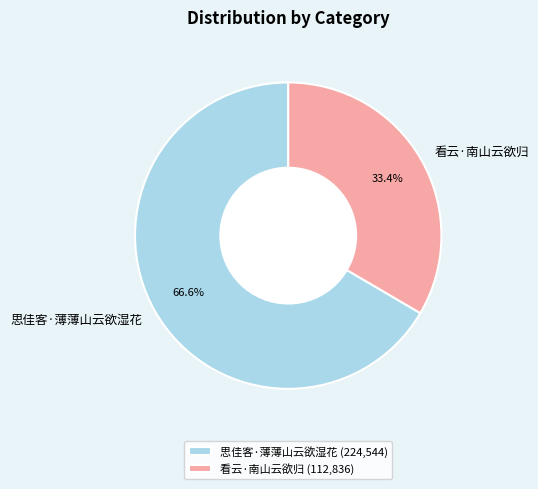

What is the ratio of the value at 思佳客·薄薄山云欲湿花 to the value at 看云·南山云欲归?

2.0